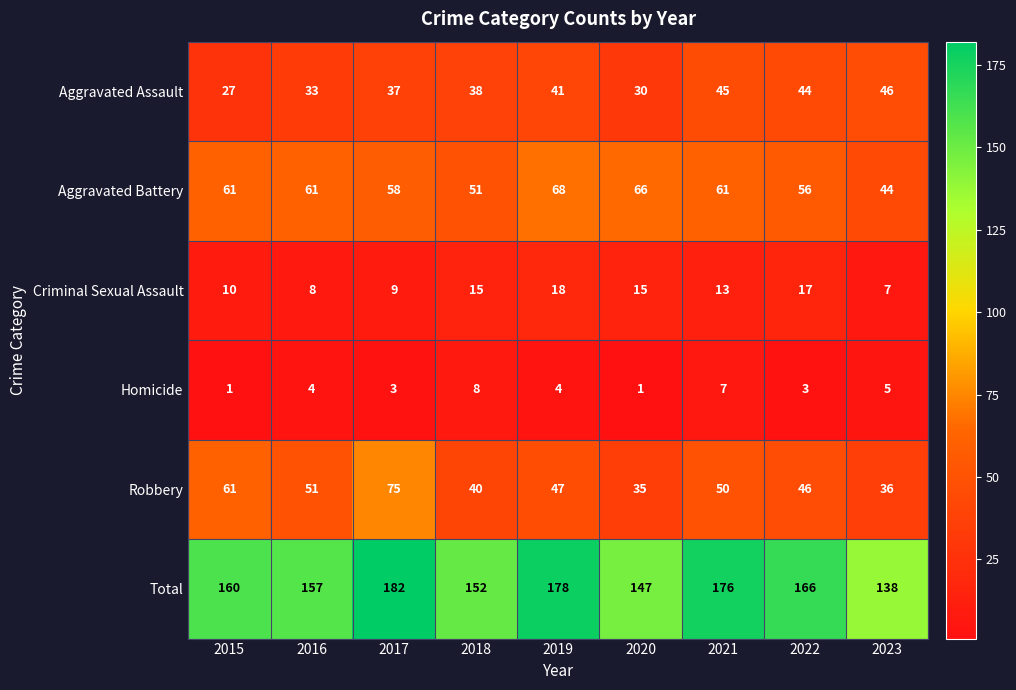

At which label is Total closest to 160?

2015